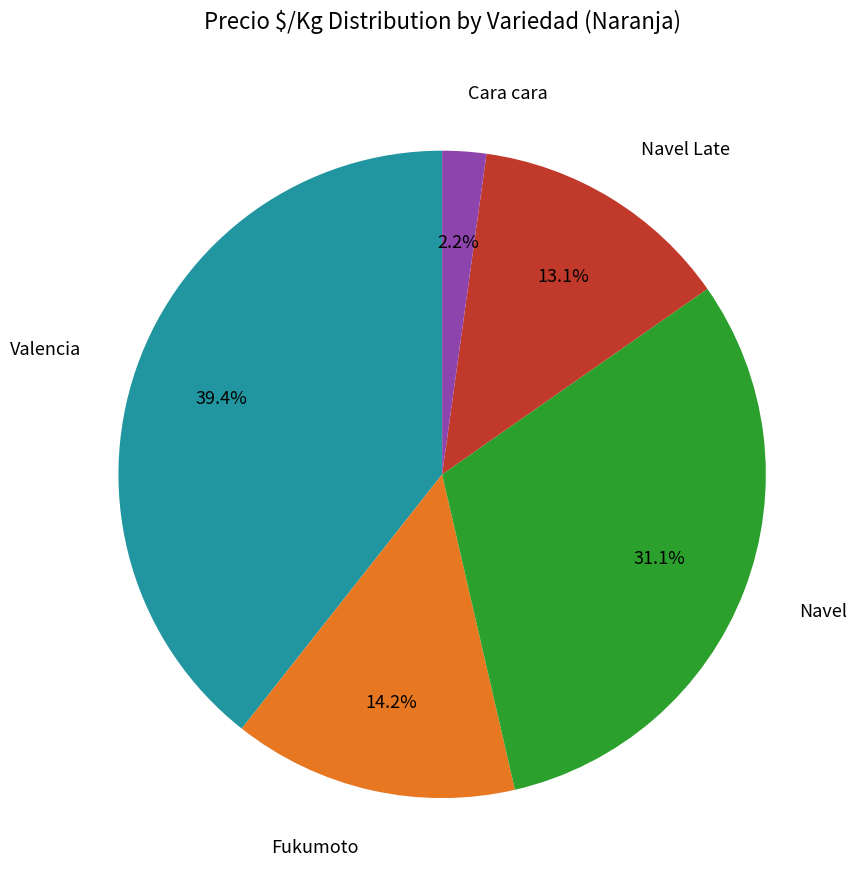

Combined, do Navel and Cara cara account for over 50%?

No